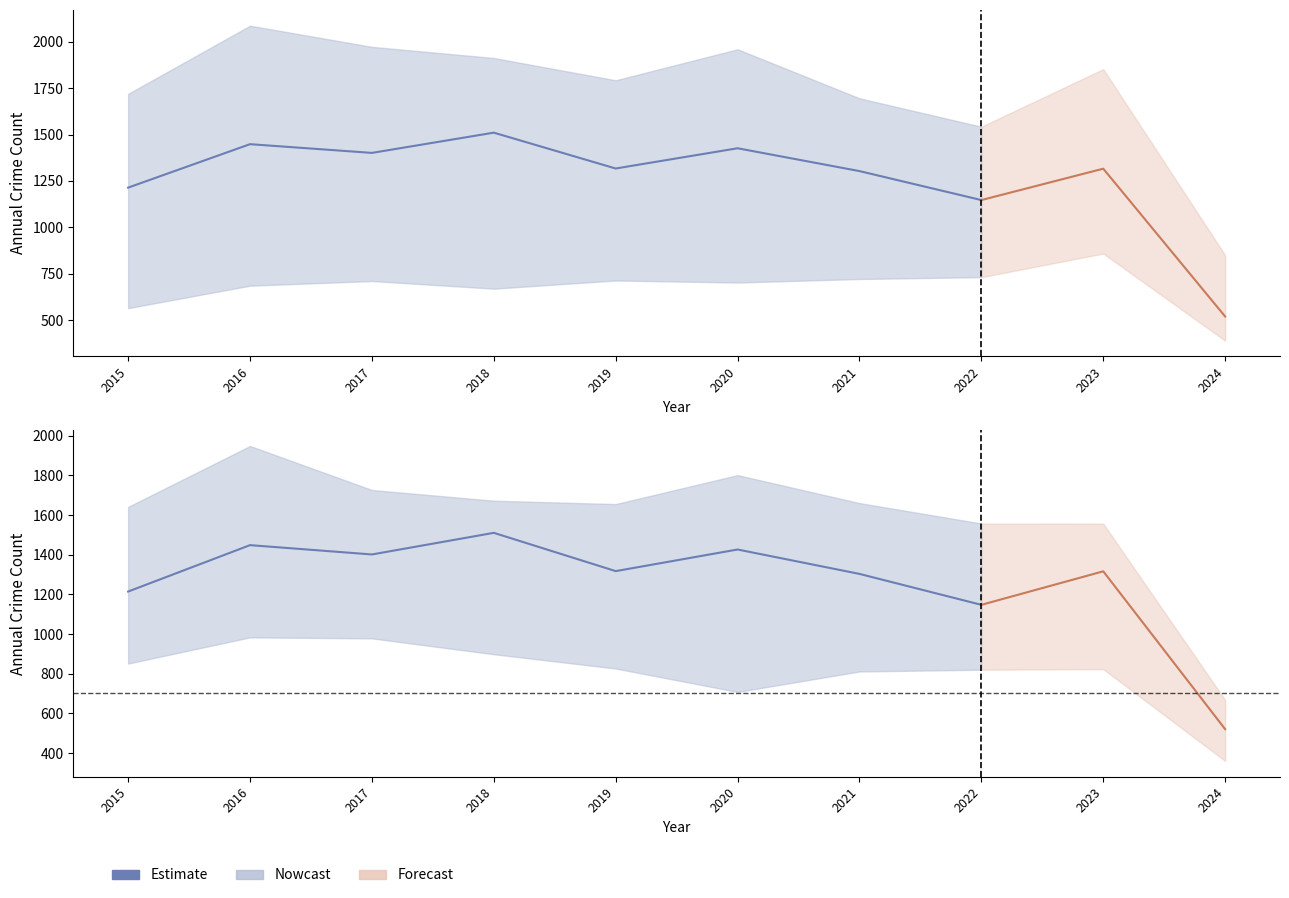

What is the value of the Garfield Park point at the 7th from the left?

1303